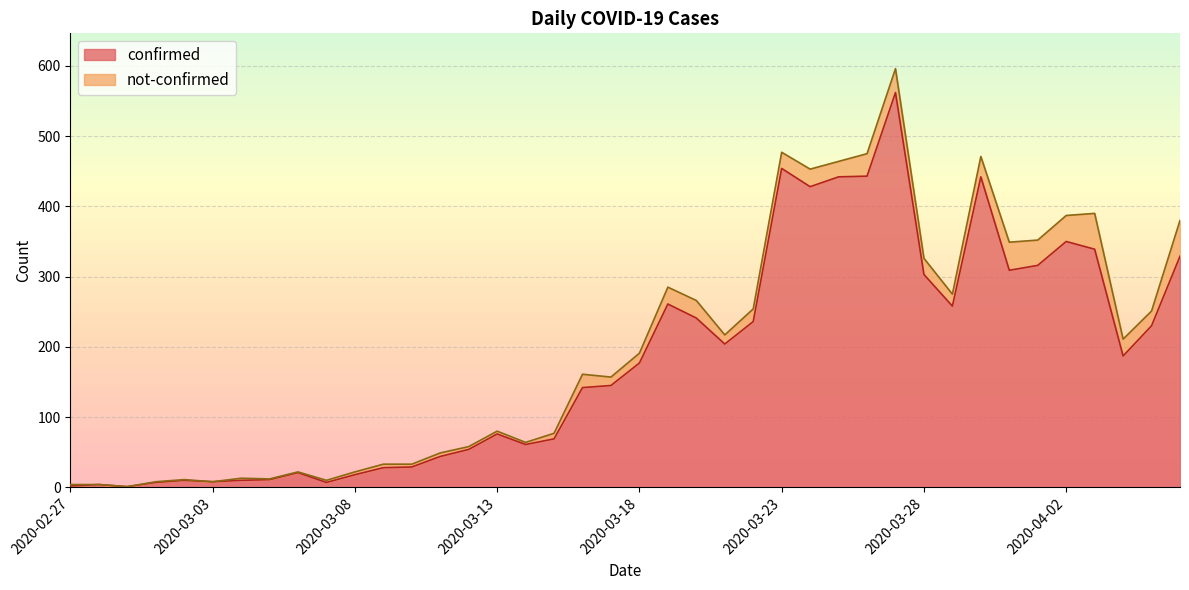

At which category does the chart reach its peak across all series?

2020-03-27